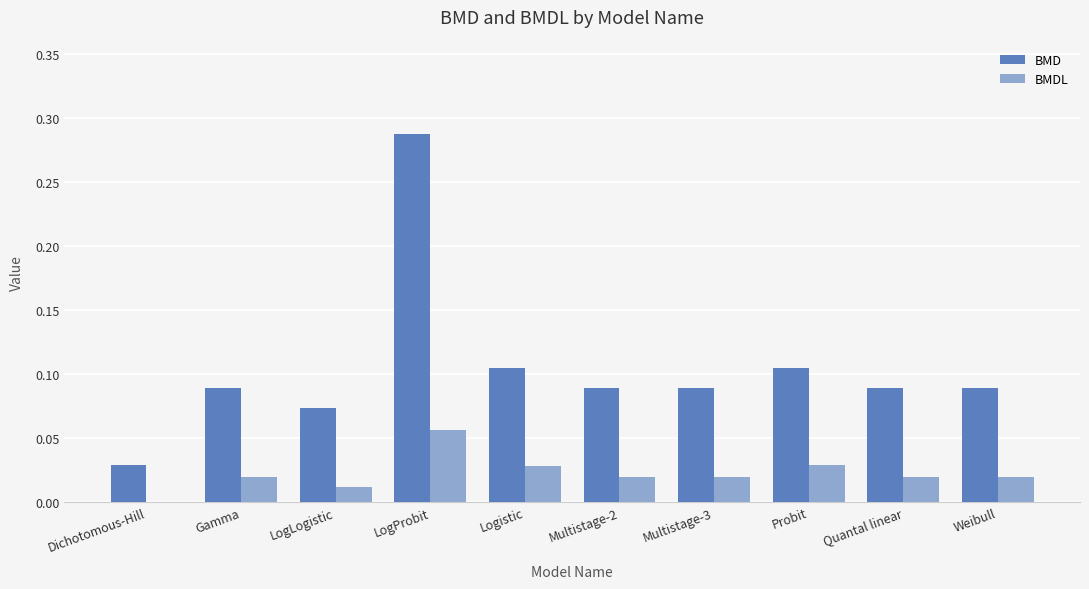

Count the number of categories in the chart.

10